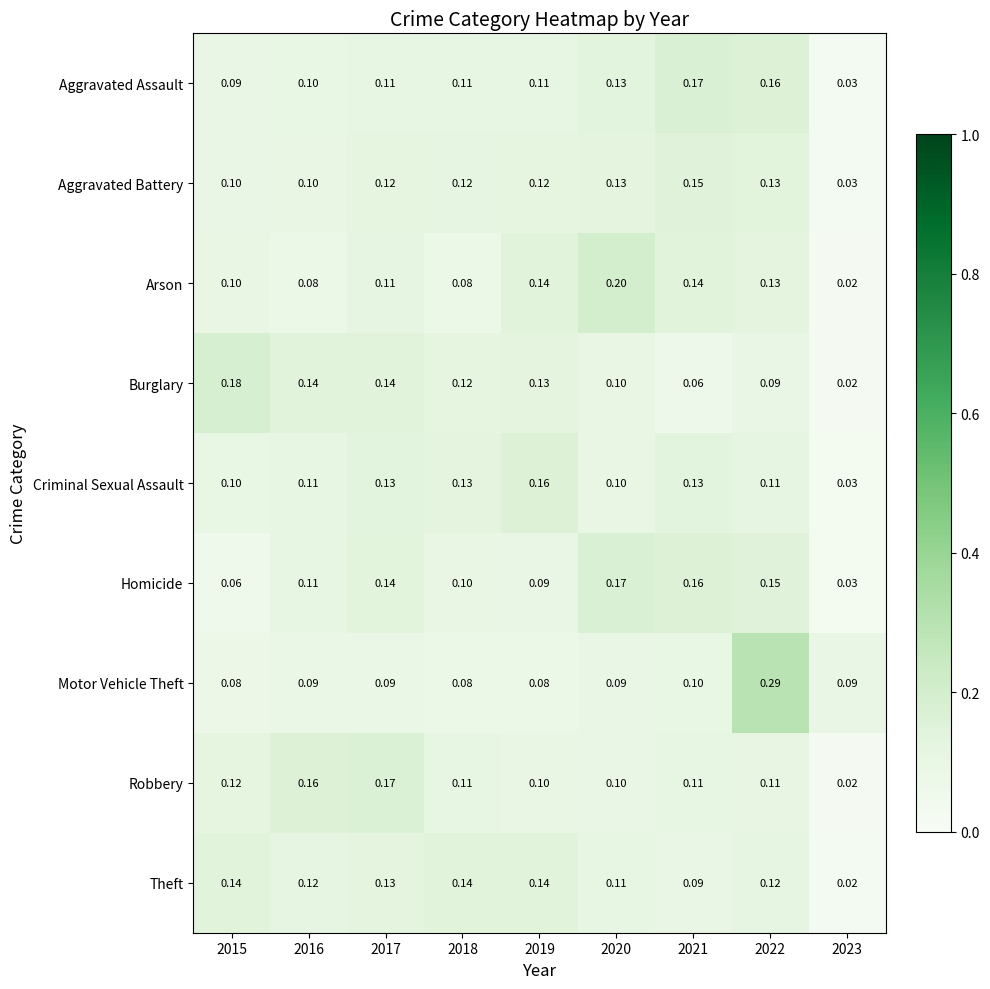

Is the value of Robbery at 2016 greater than the value of Aggravated Battery at 2022?

Yes